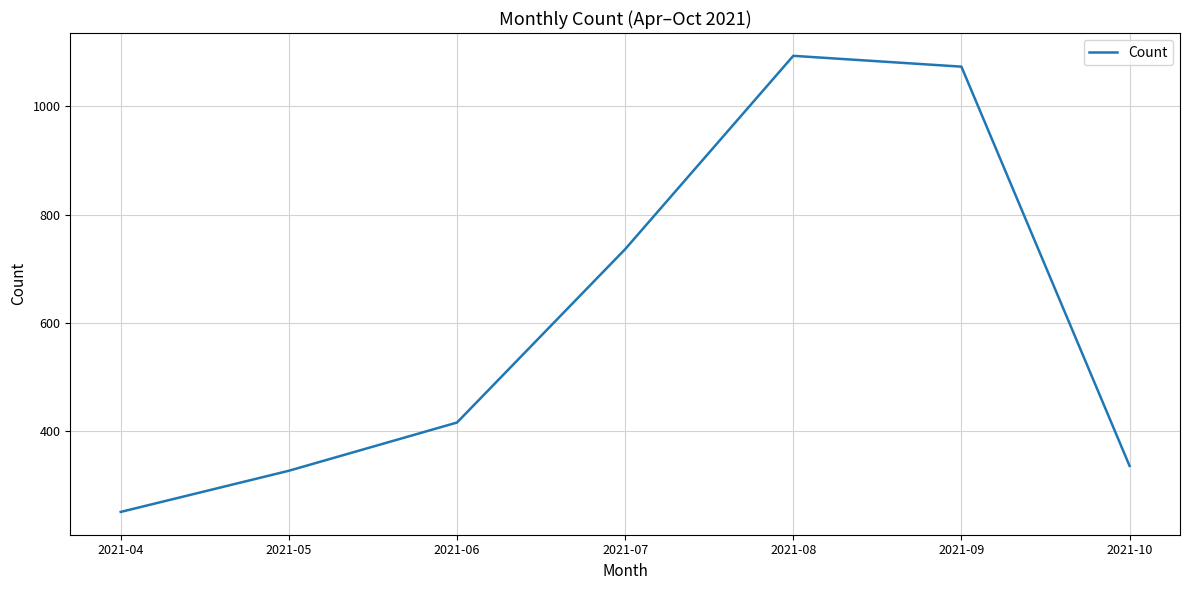

Which label corresponds to the largest value in the chart?

2021-08